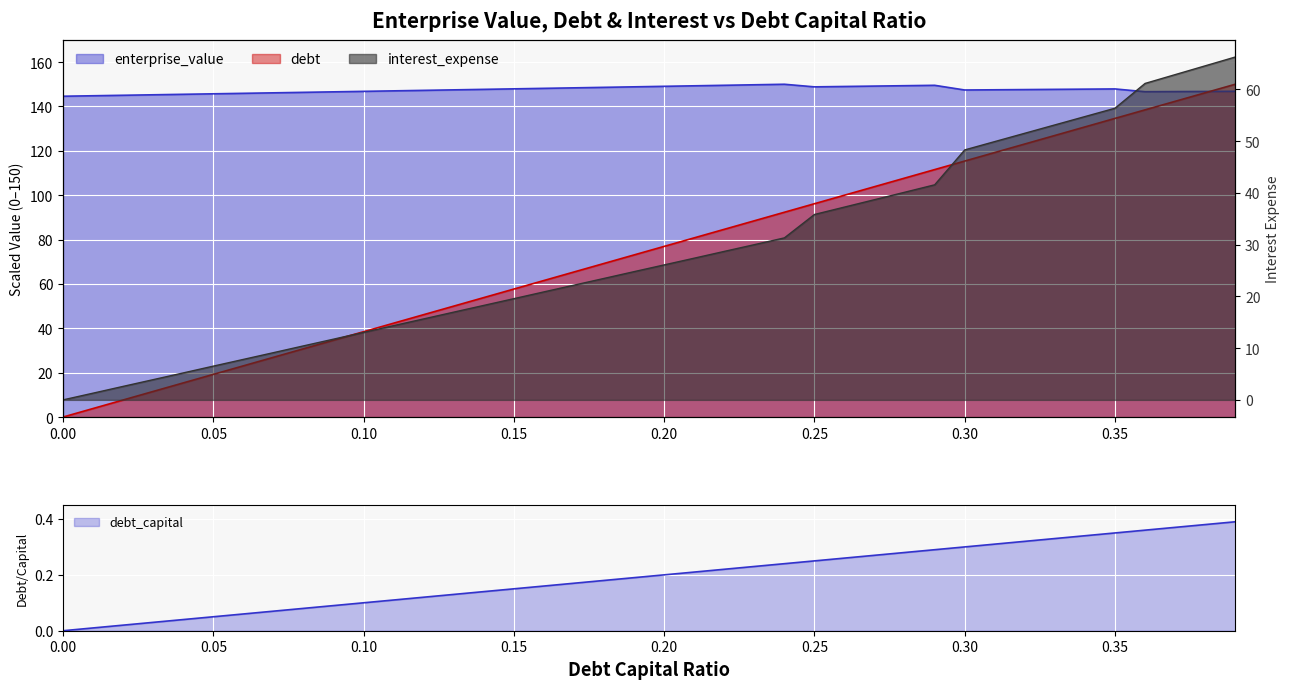

How many data points in interest_expense are above 26?

20